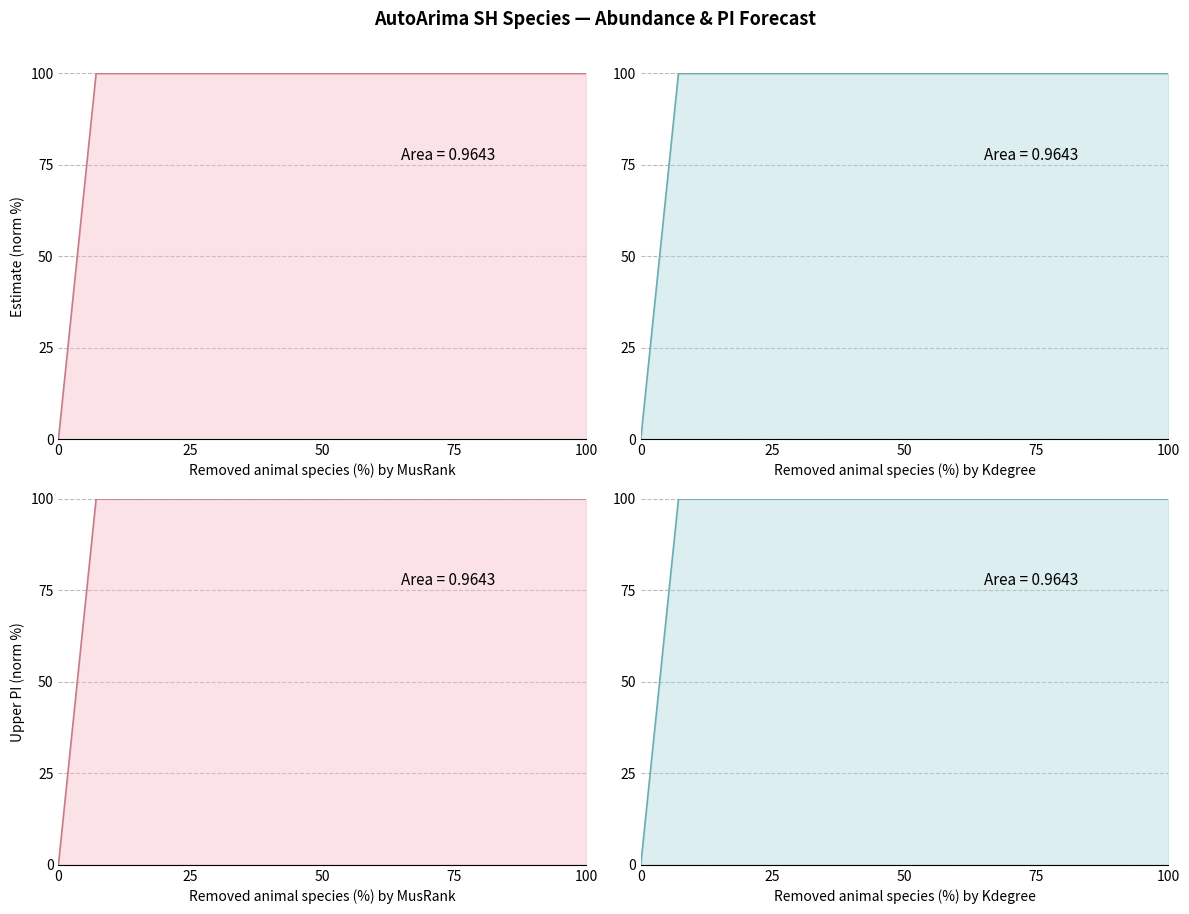

True or false: upper_pi and estimate cross at least once.

False